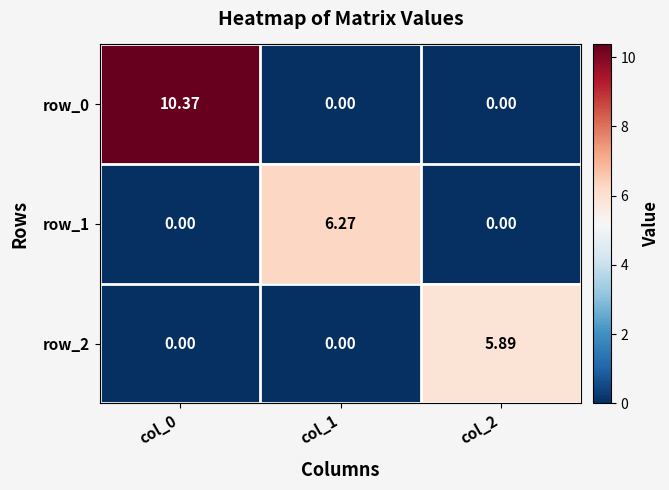

Reading left to right, transcribe all the data shown in this chart.

row_0: 10.4	0.0	0.0
row_1: 0.0	6.3	0.0
row_2: 0.0	0.0	5.9